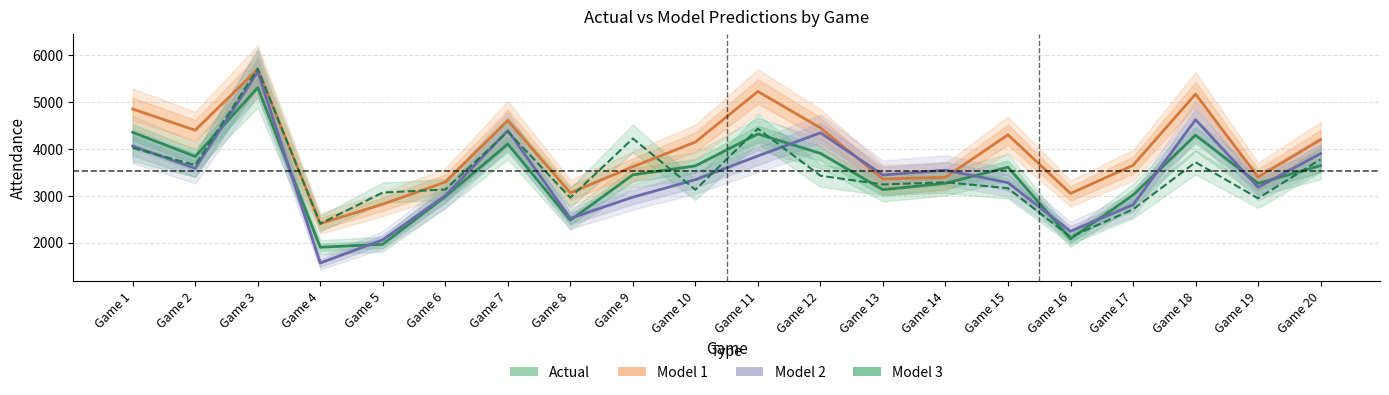

The Model 1 series shows 7722 at Game 12. True or false?

False